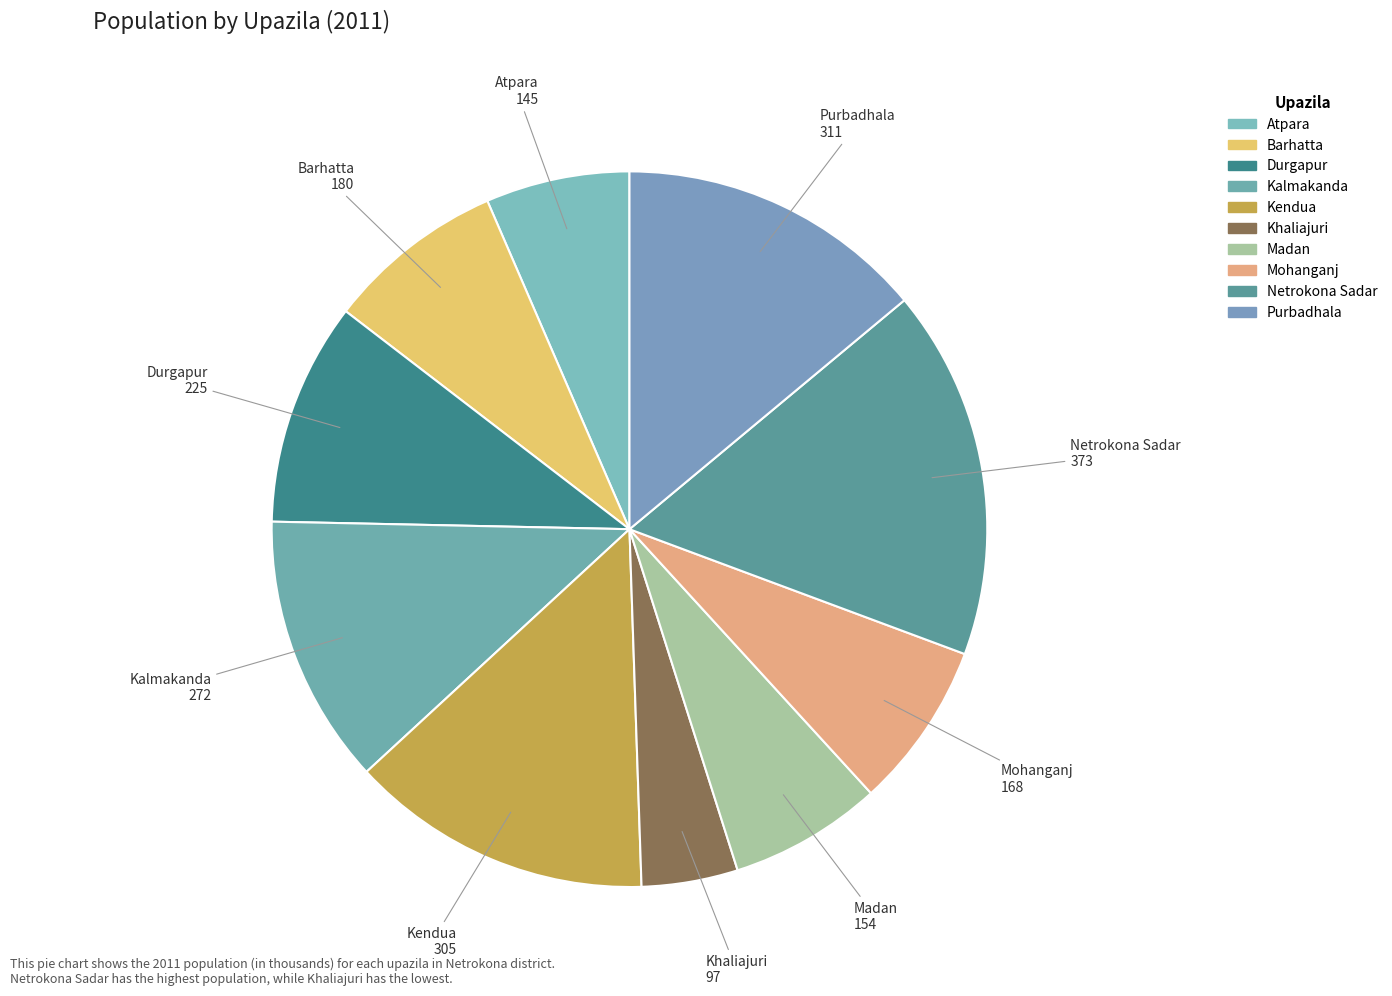

What is the total percentage of Atpara and Madan?

13.4%